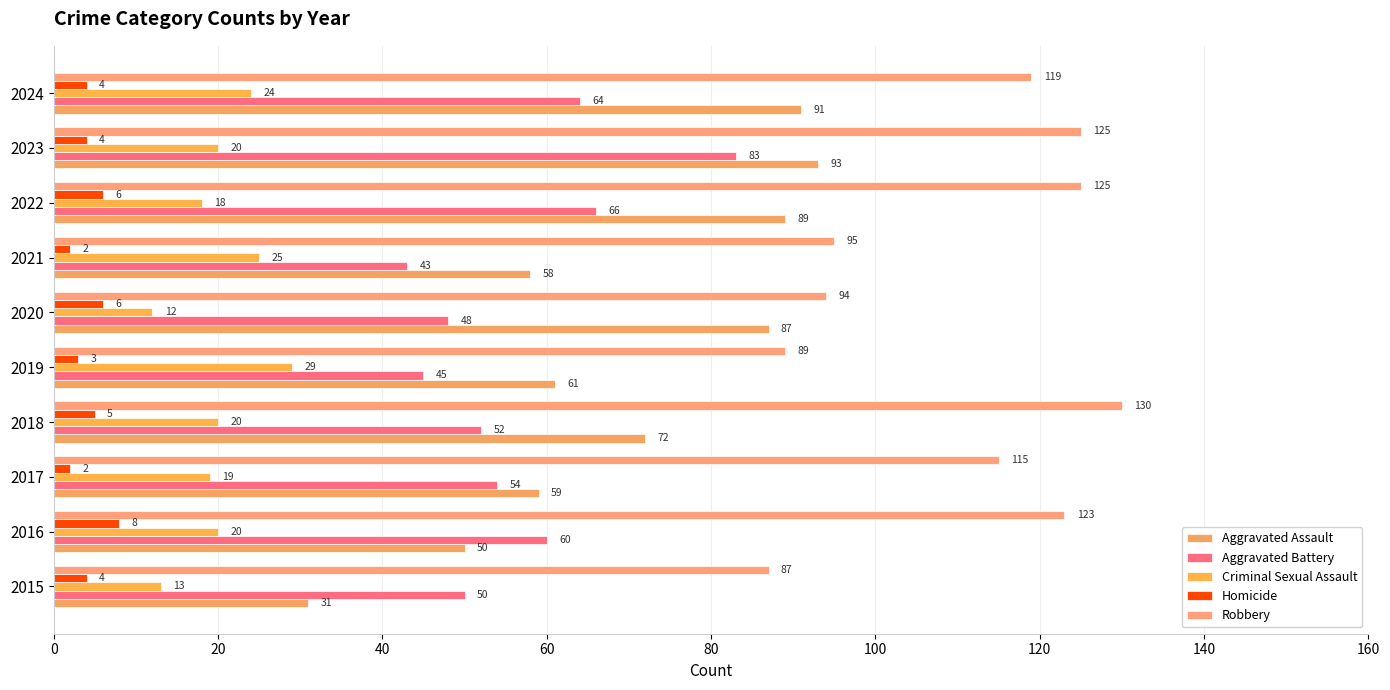

Which series has the largest range (max minus min)?

Aggravated Assault